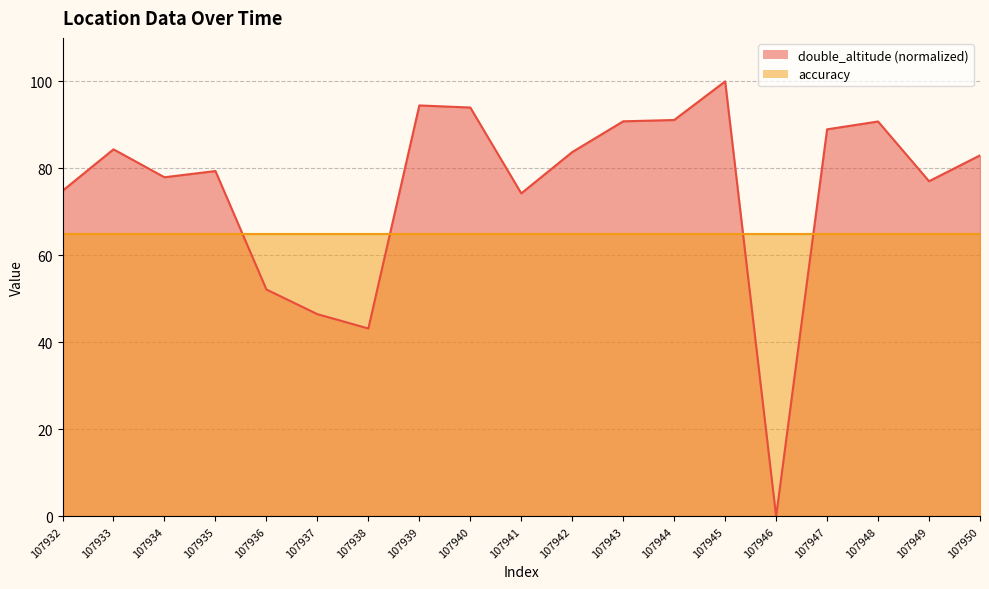

Which label corresponds to the largest value in the chart?

107945